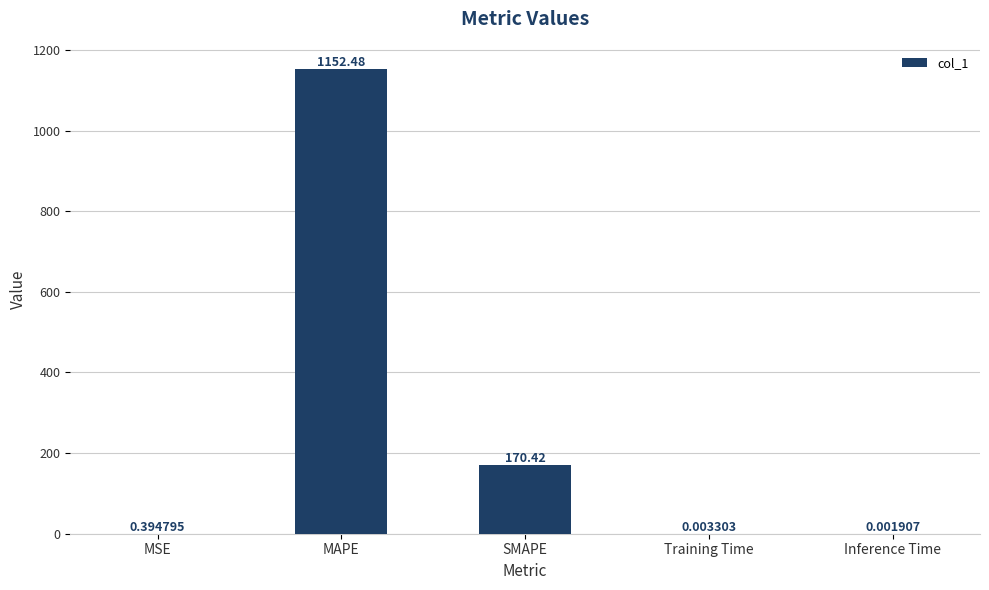

Where is the data nearest to the value 576?

SMAPE